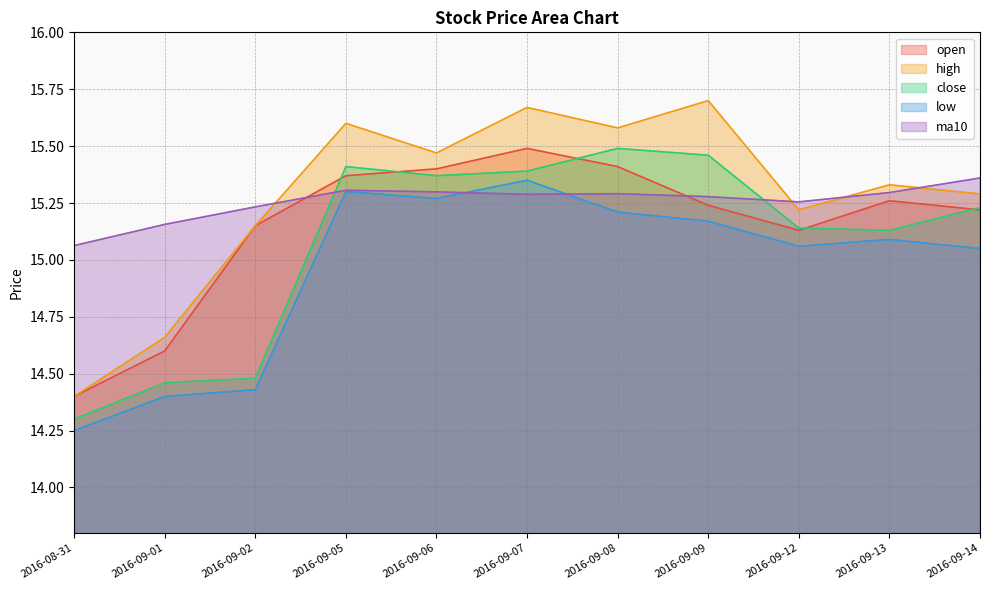

Reading right to left, list all the values displayed in this chart.

open: 2016-09-14=15.2	2016-09-13=15.3	2016-09-12=15.1	2016-09-09=15.2	2016-09-08=15.4	2016-09-07=15.5	2016-09-06=15.4	2016-09-05=15.4	2016-09-02=15.2	2016-09-01=14.6	2016-08-31=14.4
high: 2016-09-14=15.3	2016-09-13=15.3	2016-09-12=15.2	2016-09-09=15.7	2016-09-08=15.6	2016-09-07=15.7	2016-09-06=15.5	2016-09-05=15.6	2016-09-02=15.2	2016-09-01=14.7	2016-08-31=14.4
close: 2016-09-14=15.2	2016-09-13=15.1	2016-09-12=15.1	2016-09-09=15.5	2016-09-08=15.5	2016-09-07=15.4	2016-09-06=15.4	2016-09-05=15.4	2016-09-02=14.5	2016-09-01=14.5	2016-08-31=14.3
low: 2016-09-14=15.1	2016-09-13=15.1	2016-09-12=15.1	2016-09-09=15.2	2016-09-08=15.2	2016-09-07=15.3	2016-09-06=15.3	2016-09-05=15.3	2016-09-02=14.4	2016-09-01=14.4	2016-08-31=14.2
ma10: 2016-09-14=15.4	2016-09-13=15.3	2016-09-12=15.3	2016-09-09=15.3	2016-09-08=15.3	2016-09-07=15.3	2016-09-06=15.3	2016-09-05=15.3	2016-09-02=15.2	2016-09-01=15.2	2016-08-31=15.1